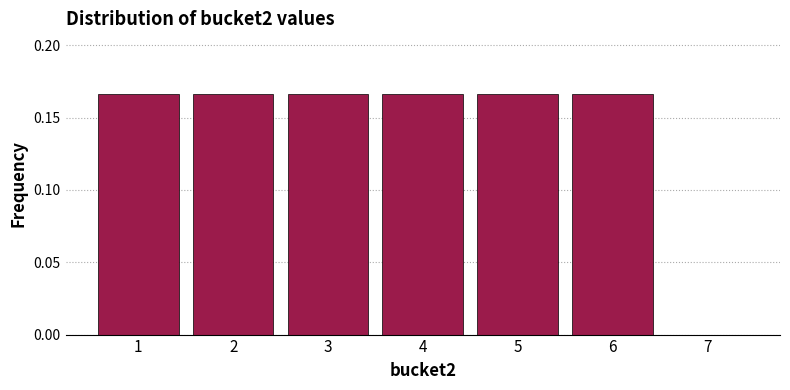

How tall is the bar that spans 5.5 to 6.5 on the x-axis? The values are not printed on the chart, so give them approximately, as read against the axis.

0.165